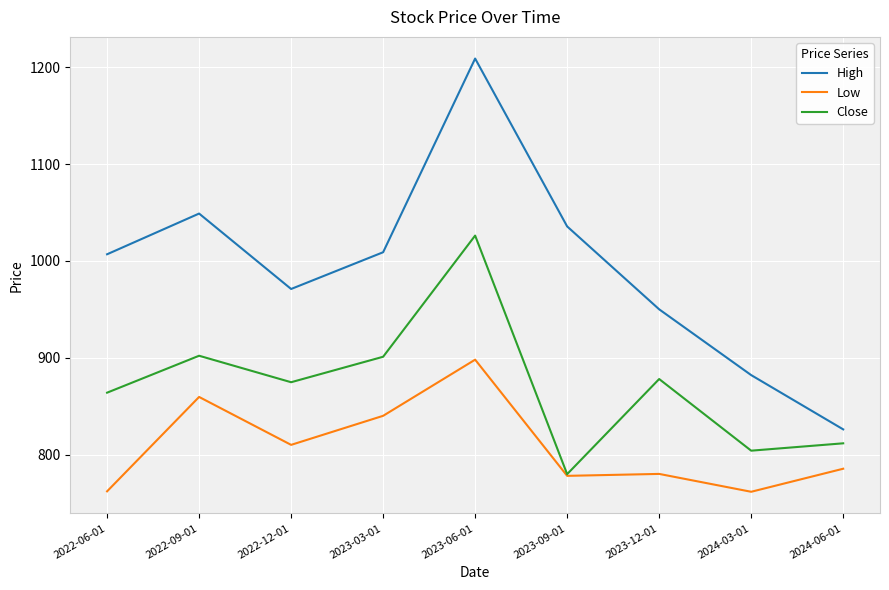

Is this an area chart (filled region under the line)?

No